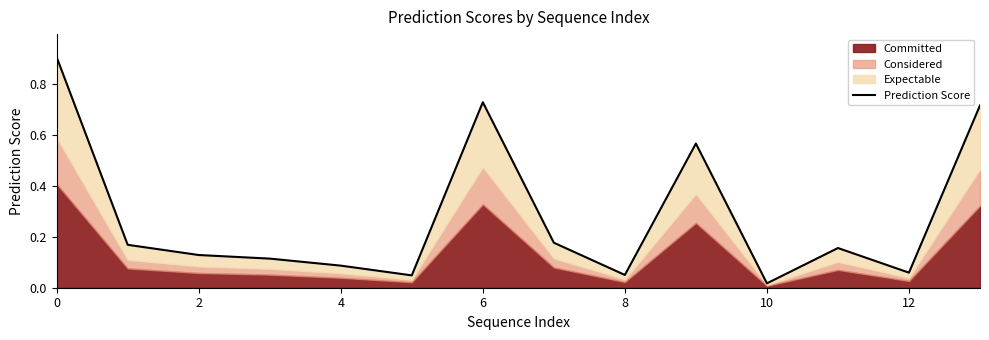

Reading right to left, list all the values displayed in this chart.

0.7	0.1	0.2	0.0	0.6	0.1	0.2	0.7	0.0	0.1	0.1	0.1	0.2	0.9